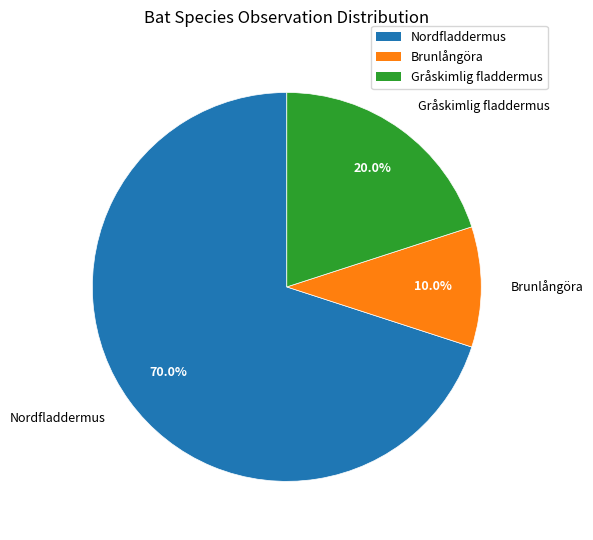

To the nearest percent, what portion does Gråskimlig fladdermus represent?

20%